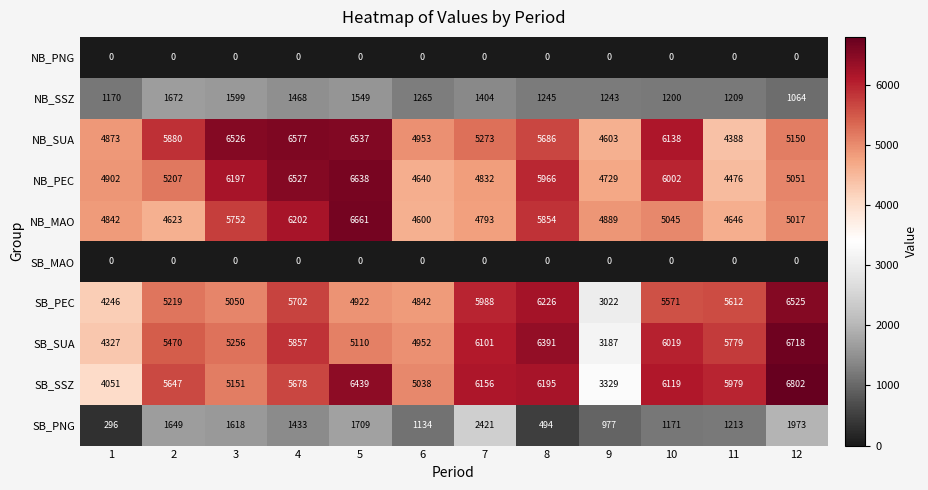

Where does the NB_MAO series first go above 5017?

3